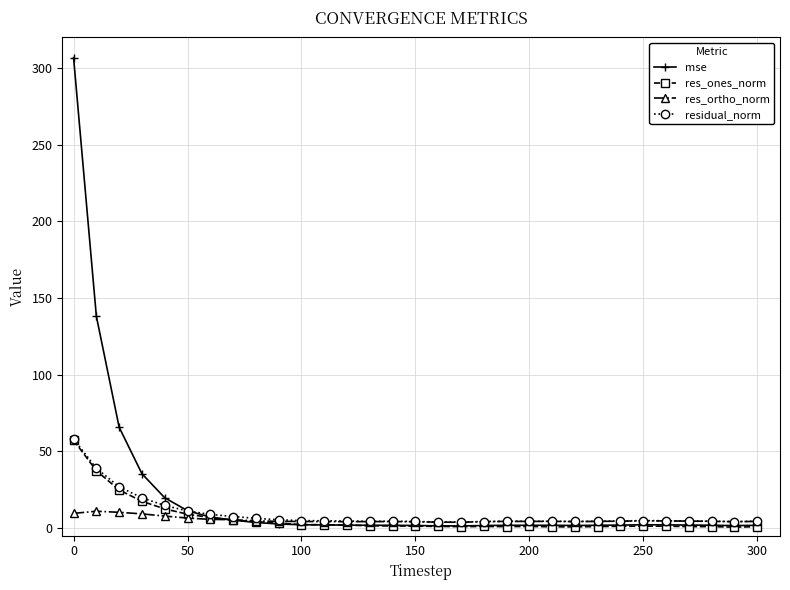

What is the average value of the res_ones_norm series?

6.6